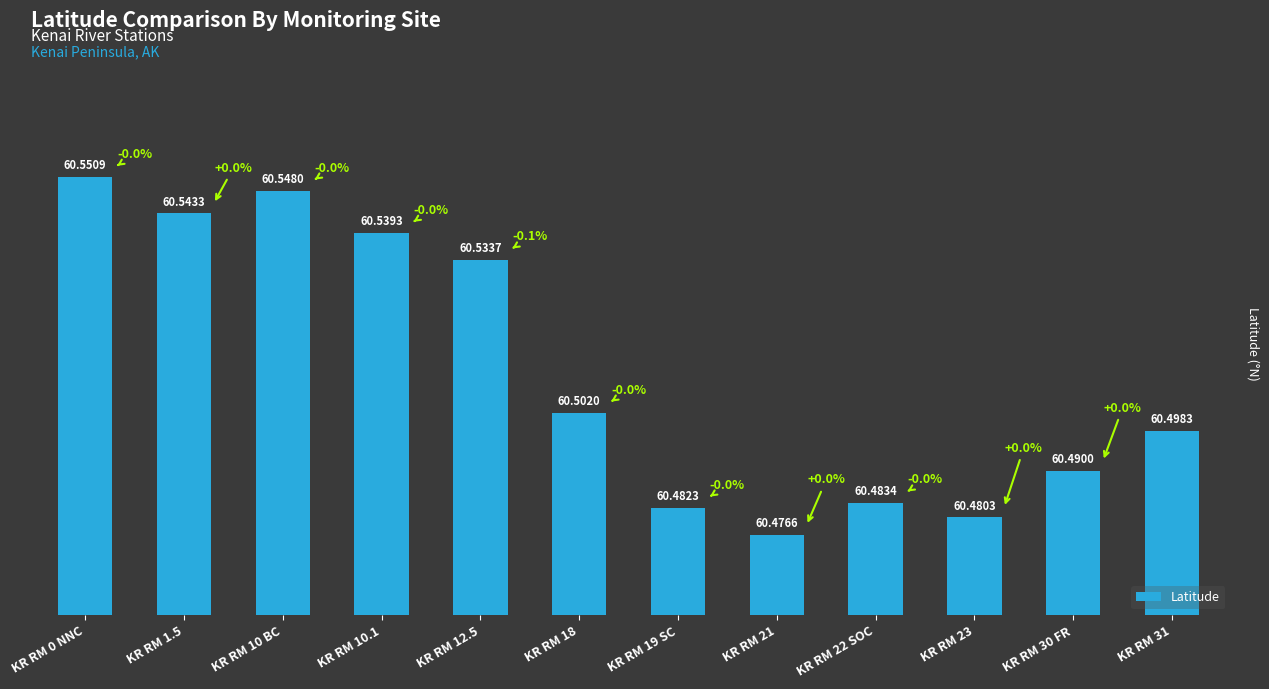

Between KR RM 10.1 and KR RM 30 FR, which is larger?

KR RM 10.1